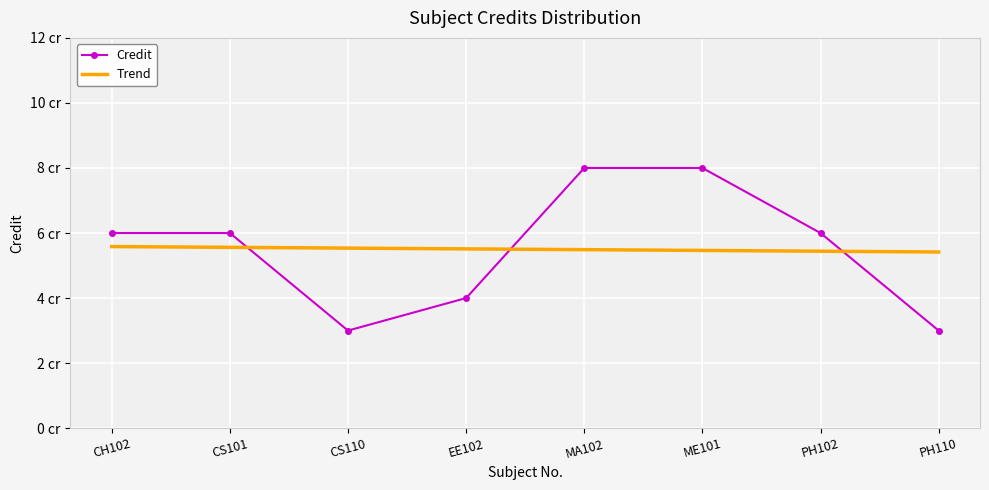

Is this an area chart (filled region under the line)?

No